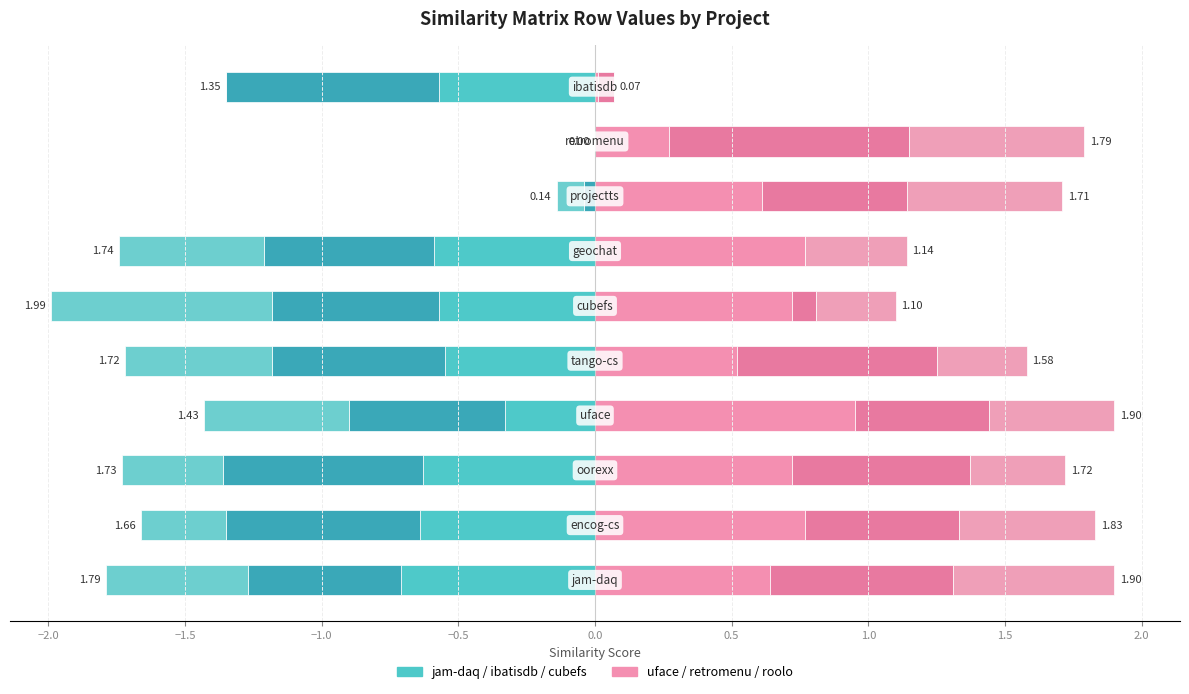

What is the value of the ibatisdb.csv bar at the 4th from the left?

-0.6